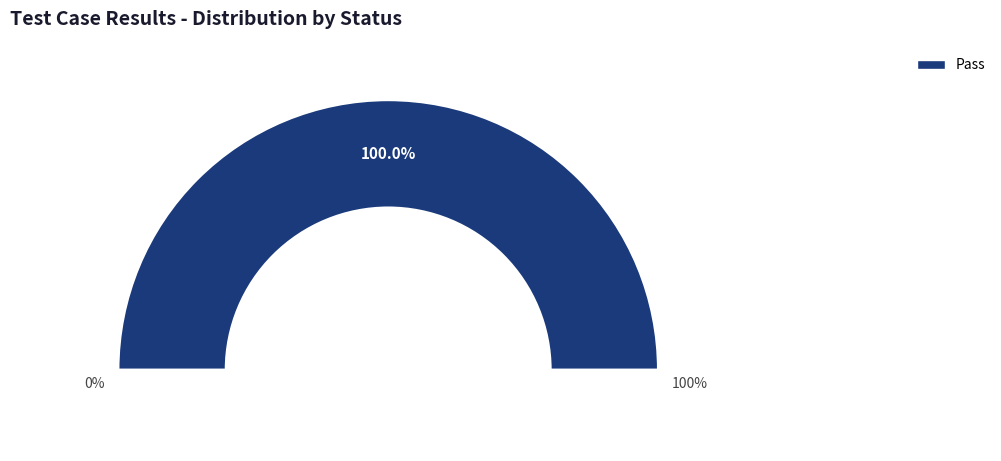

To the nearest percent, what is the combined percentage of Fail and Pass?

100%